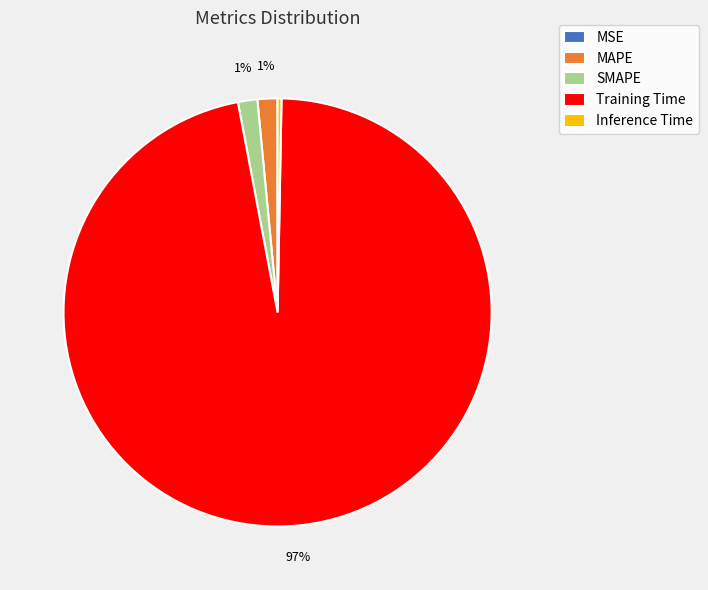

True or false: MAPE accounts for 16% of the total.

False